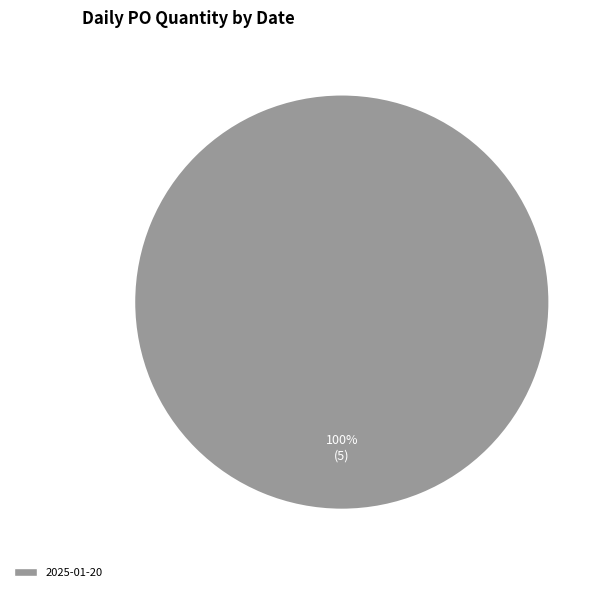

Rank the categories by value from highest to lowest.

2025-01-20